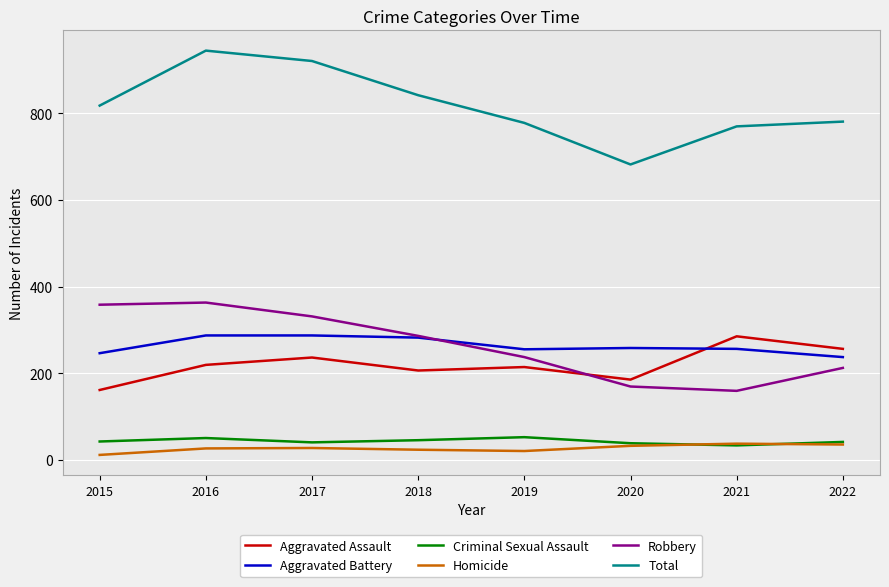

True or false: Total and Homicide cross at least once.

False